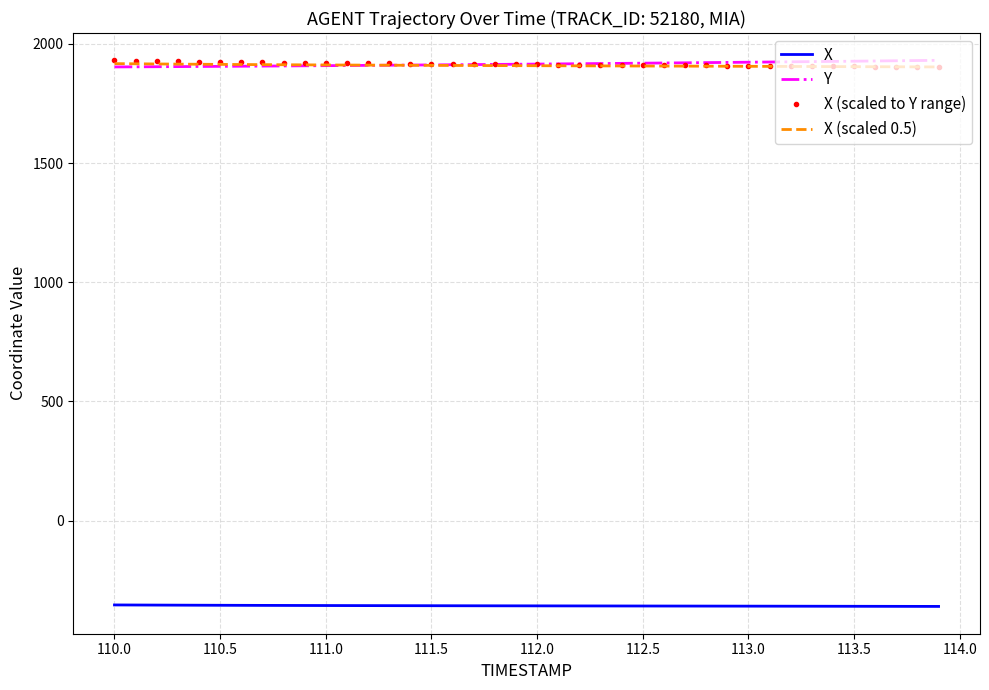

True or false: X (scaled to Y range) and X cross at least once.

False